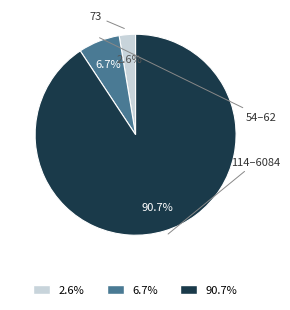

To the nearest percent, what is the average slice percentage?

33%